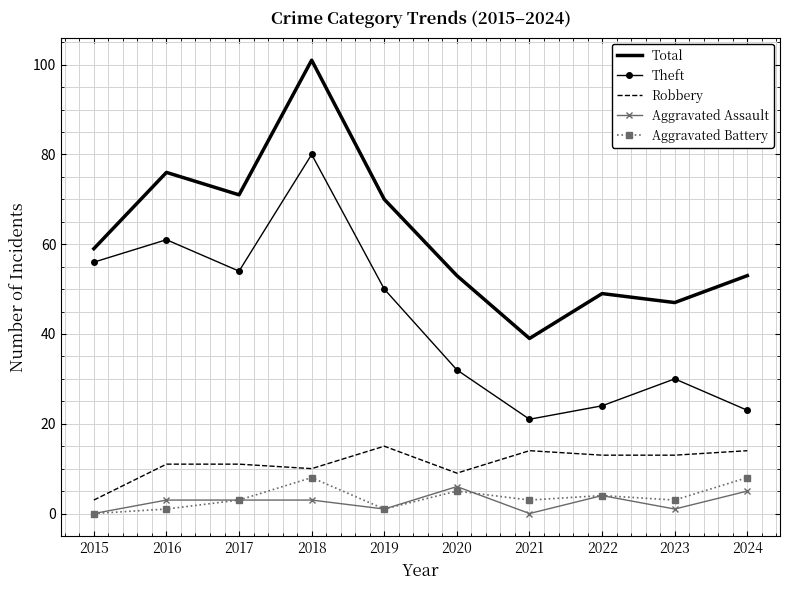

The Theft series shows 38 at 2024. True or false?

False